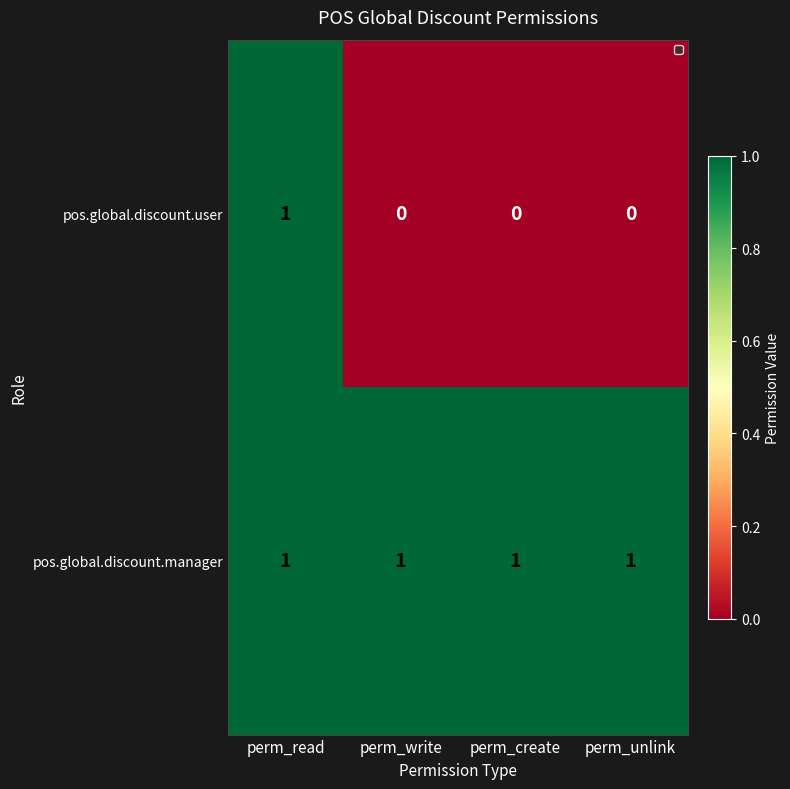

True or false: pos.global.discount.user has a value of 2 at perm_read.

False